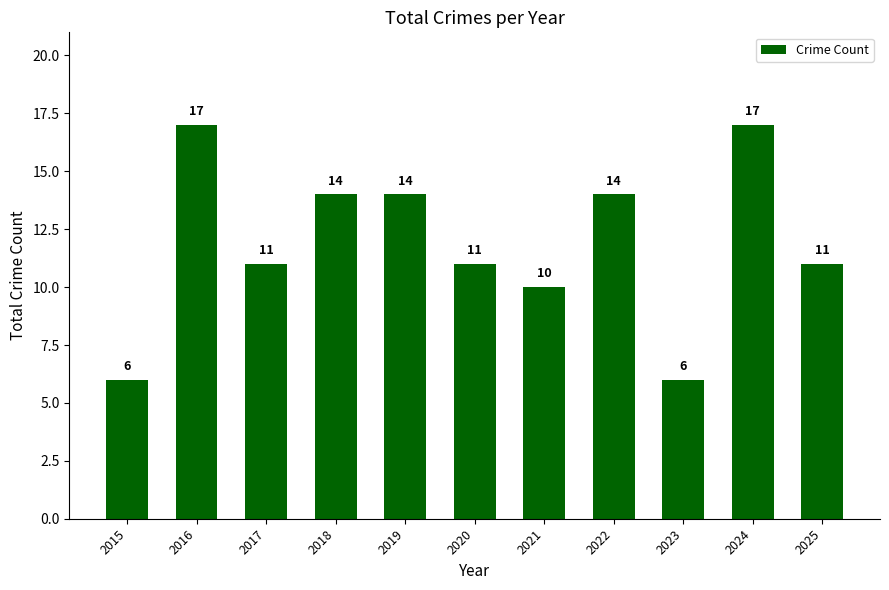

How many values are below 11?

3